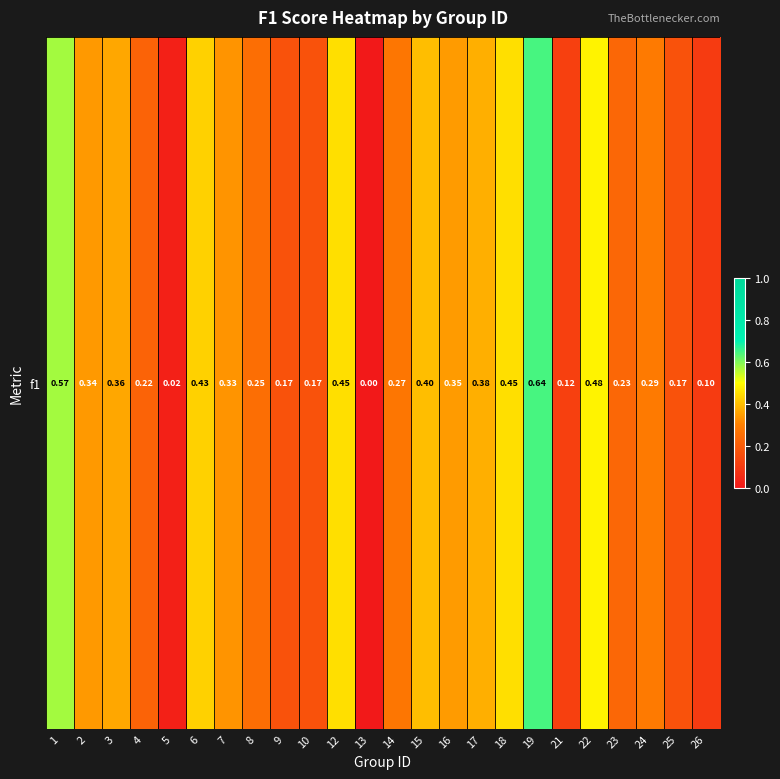

List the labels in order of value, smallest first.

13, 5, 26, 21, 10, 25, 9, 4, 23, 8, 14, 24, 7, 2, 16, 3, 17, 15, 6, 12, 18, 22, 1, 19